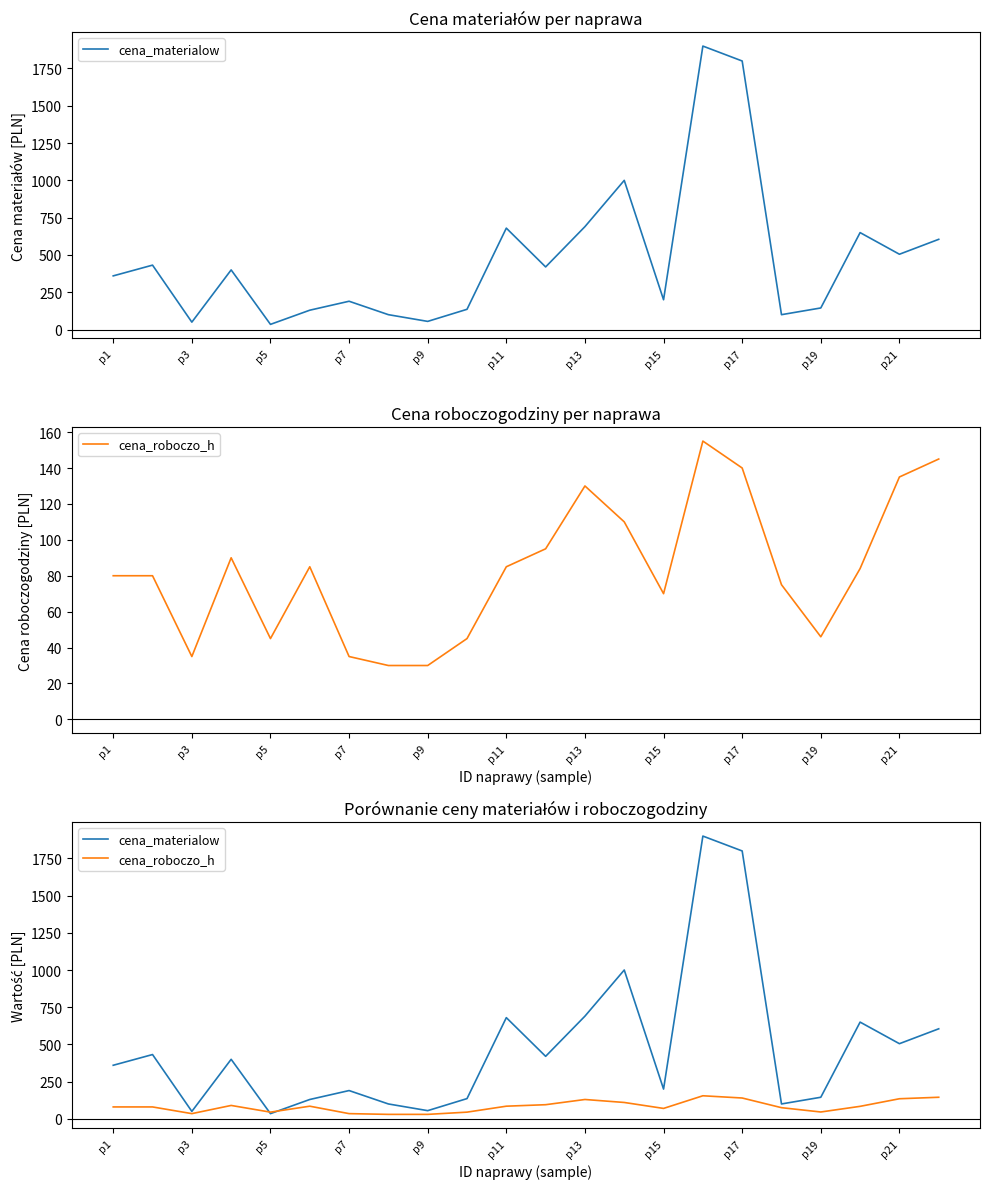

List the series in order of their overall mean, highest first.

cena_materialow, cena_roboczo_h